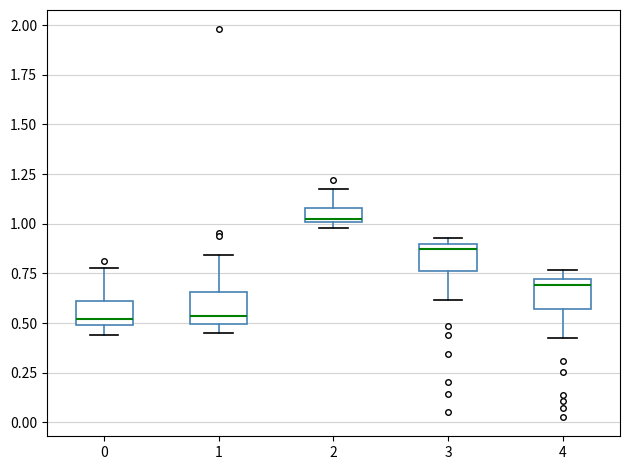

Where does the median line of the box at x = 1 sit on the y-axis? The values are not printed on the chart, so give them approximately, as read against the axis.

0.55